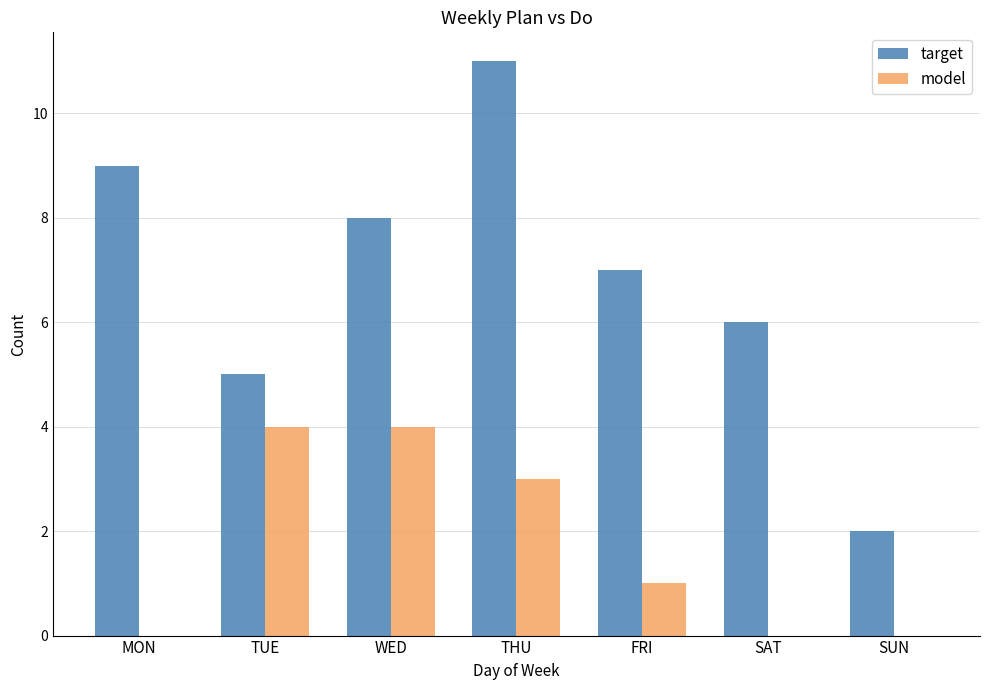

Which series has the largest total across all categories?

target